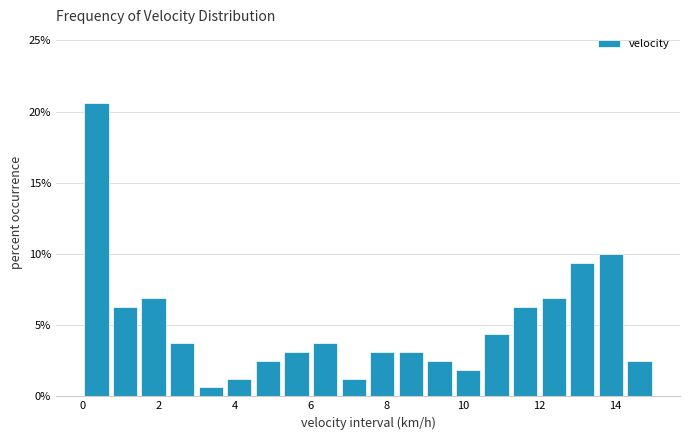

Around what value on the x-axis is the tallest bar? Give the approximate position of its centre, as read against the axis.

0.4